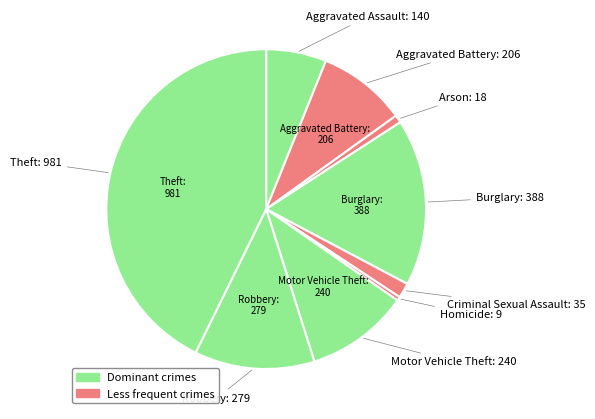

Which slice is the smallest?

Homicide